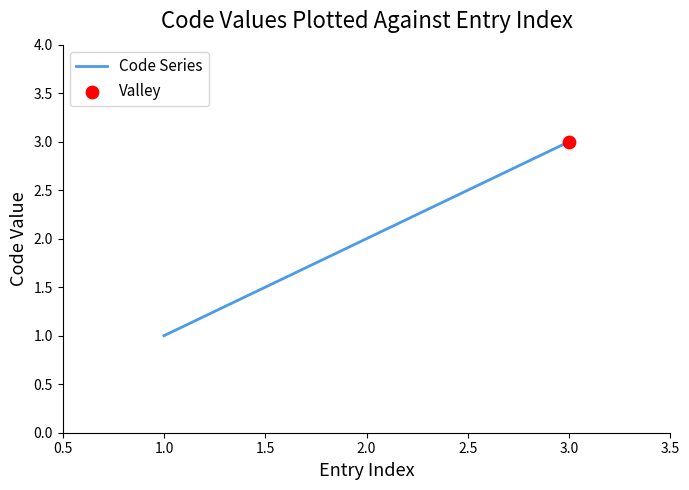

Between 1.0 and 3.0, which is larger?

3.0